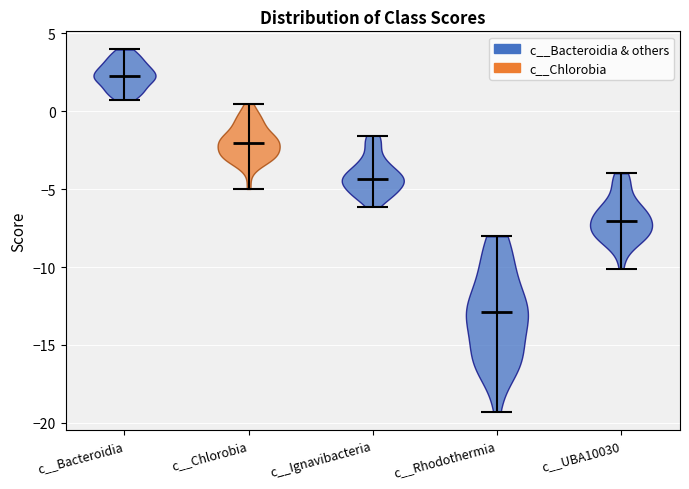

Which violin has the highest median line?

c__Bacteroidia